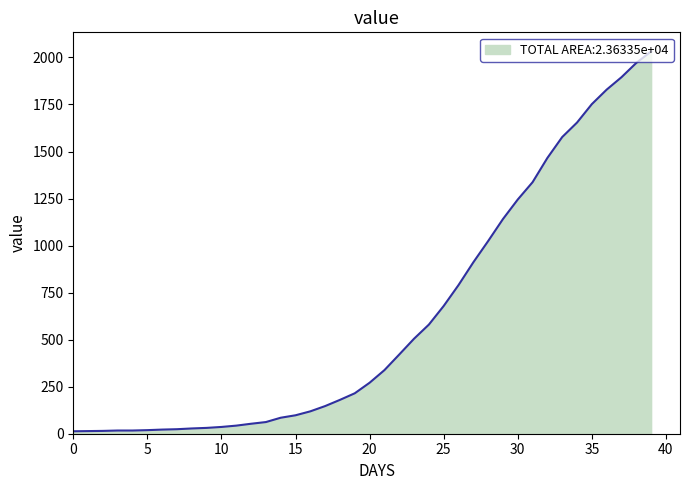

What is the greatest value displayed?

2032